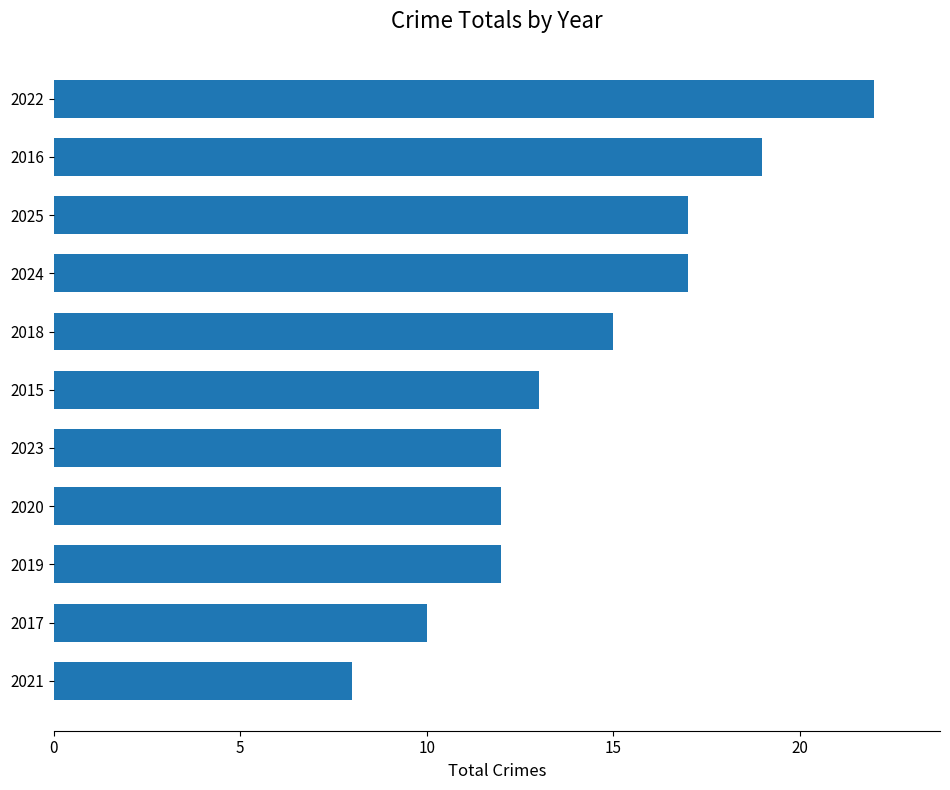

Reading bottom to top, what are all the values shown in this chart?

8	10	12	12	12	13	15	17	17	19	22